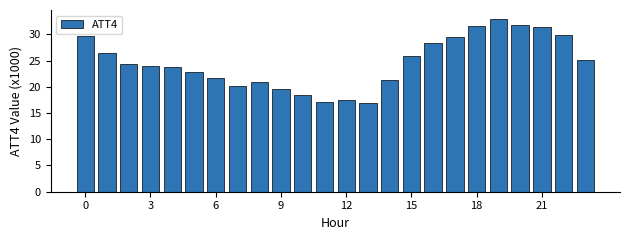

What is the difference between the second highest and second lowest values?

14.6